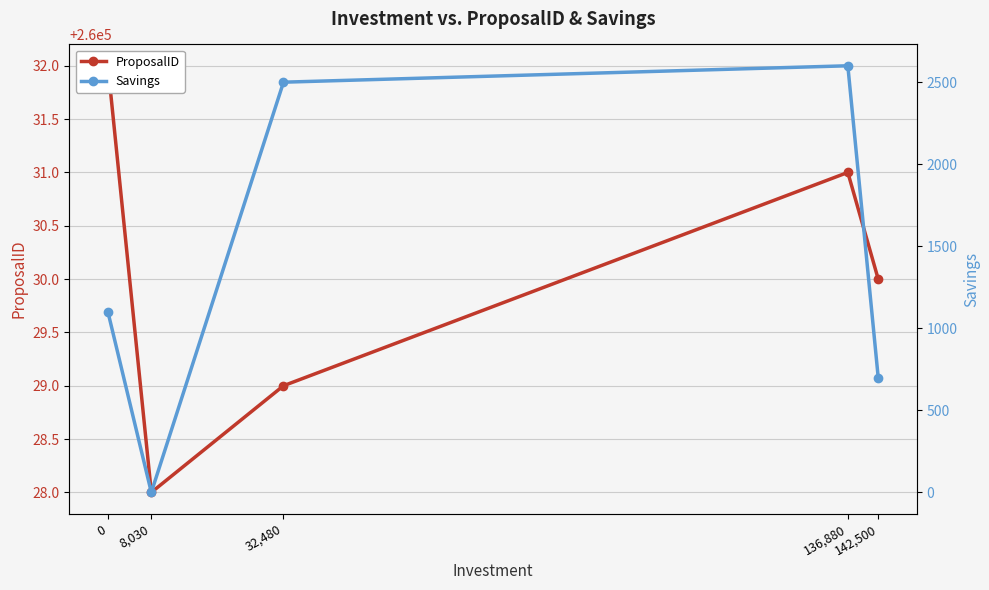

True or false: Savings and ProposalID intersect in this chart.

False